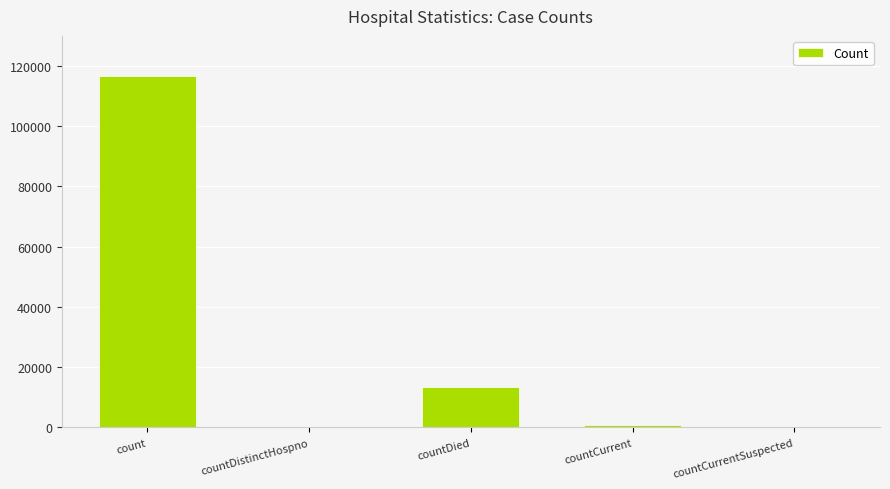

What is the sum of the values at count and countDistinctHospno?

116622